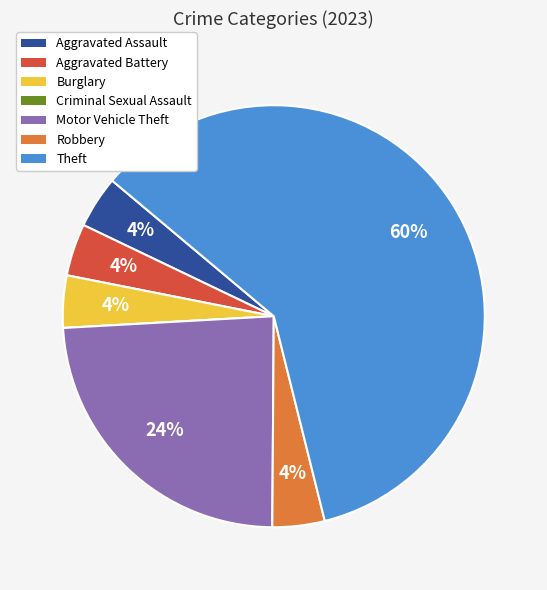

To the nearest percent, what is the combined percentage of Theft and Aggravated Assault?

64%